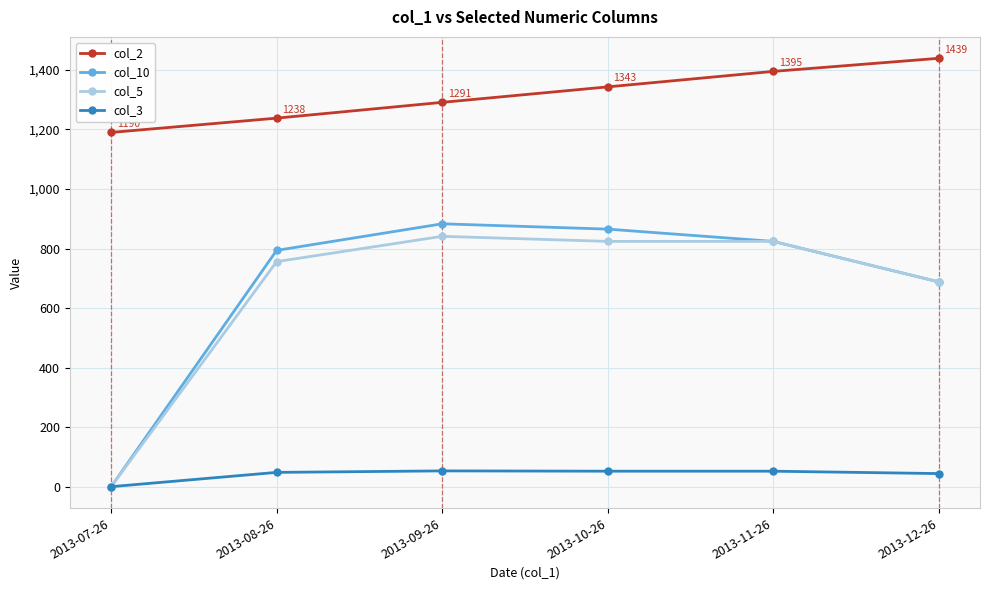

At which category does the chart reach its minimum across all series?

2013-07-26